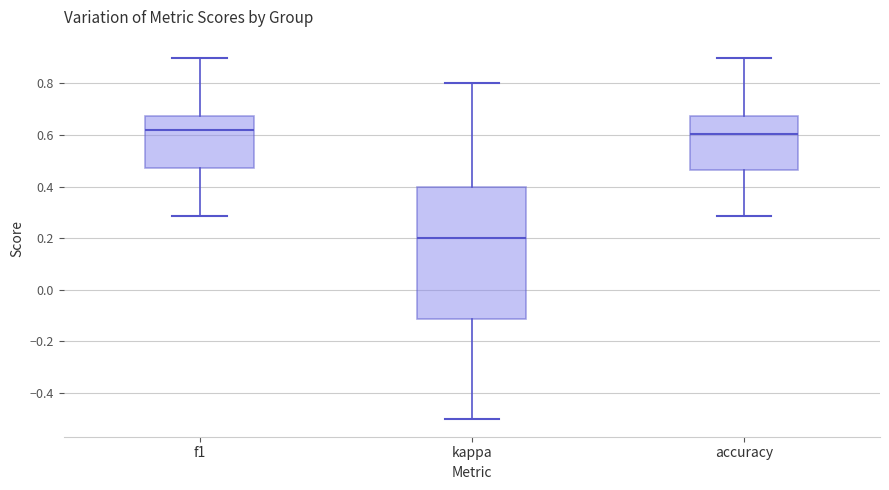

Reading left to right, read every box against the y-axis: the position of its median line, the range the box covers, and the ends of its whiskers. The values are not printed on the chart, so give them approximately, as read against the axis.

f1: median 0.62, box 0.48 to 0.68, whiskers 0.28 to 0.90
kappa: median 0.20, box -0.12 to 0.40, whiskers -0.50 to 0.80
accuracy: median 0.60, box 0.46 to 0.68, whiskers 0.28 to 0.90